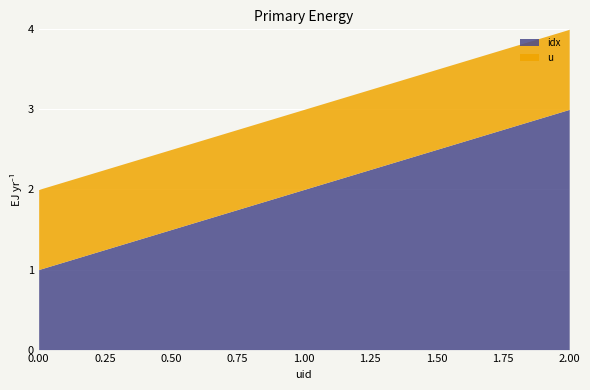

True or false: u has a value of 1 at 1.

True